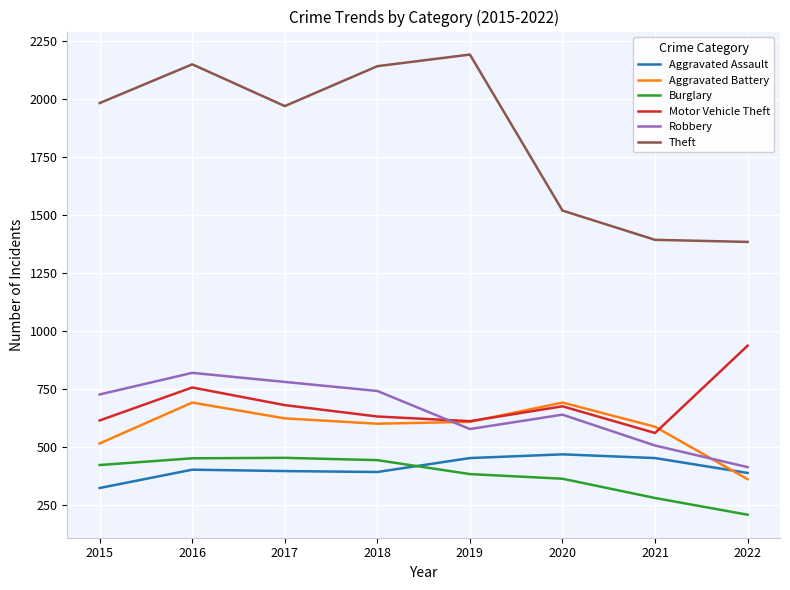

Which series has the largest total across all categories?

Theft